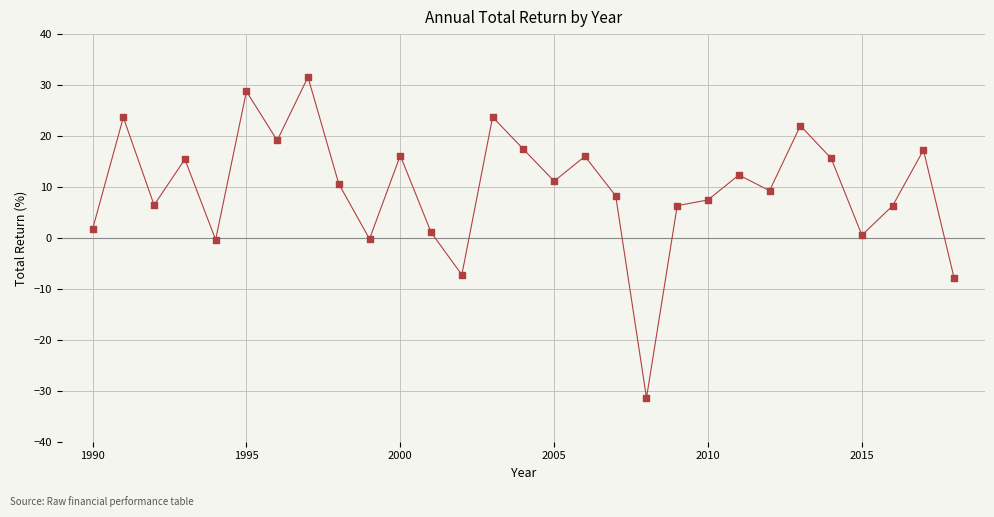

What is the range of Y values (max minus min)?

63.0